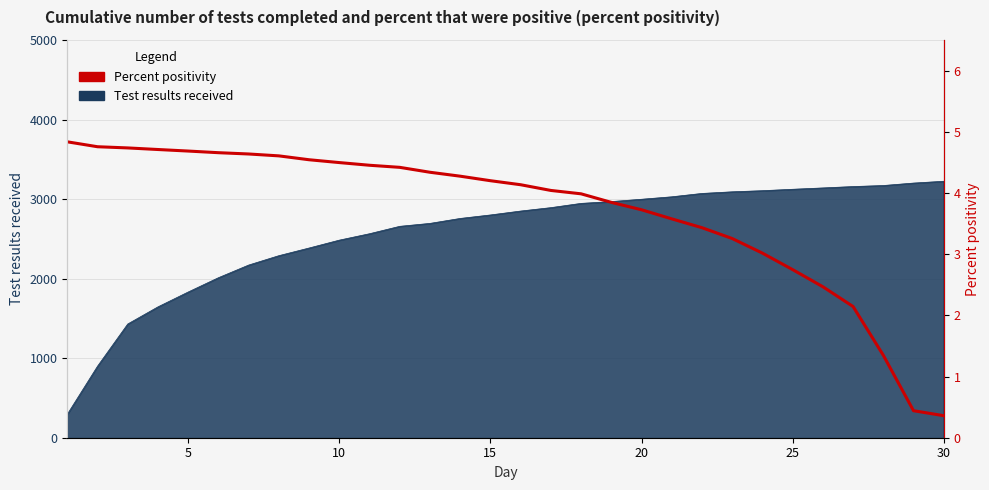

Reading left to right, list all the values displayed in this chart.

4.8	4.8	4.7	4.7	4.7	4.7	4.6	4.6	4.5	4.5	4.5	4.4	4.3	4.3	4.2	4.1	4.0	4.0	3.8	3.7	3.6	3.4	3.3	3.0	2.7	2.5	2.1	1.3	0.4	0.4